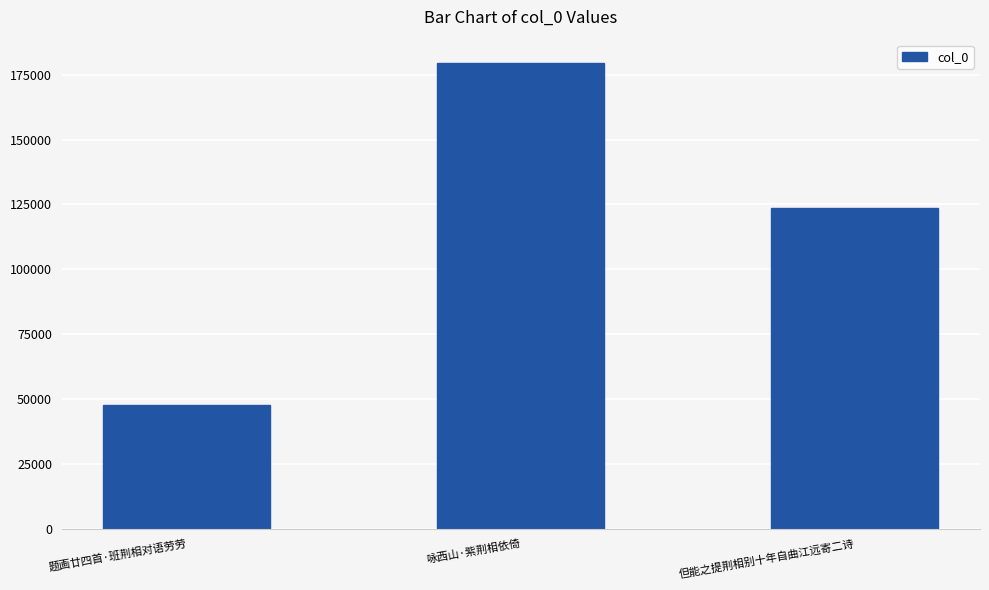

Which label corresponds to the largest value in the chart?

咏西山·紫荆相依倚